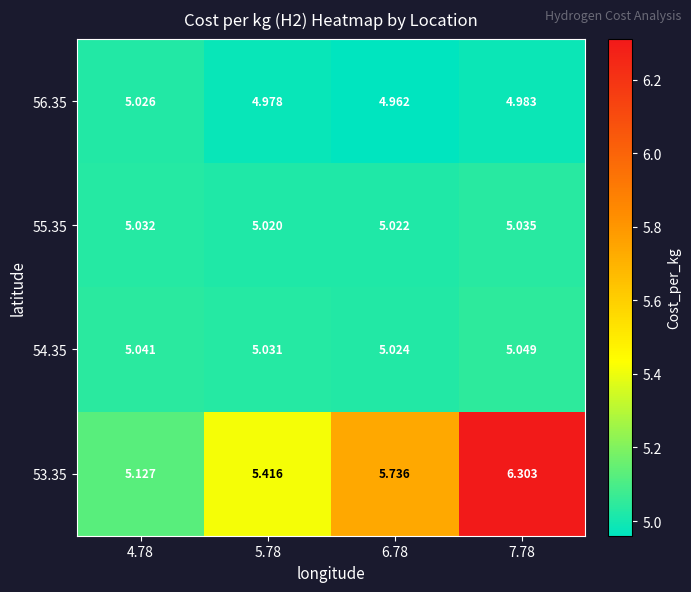

How many series are shown in this chart?

4